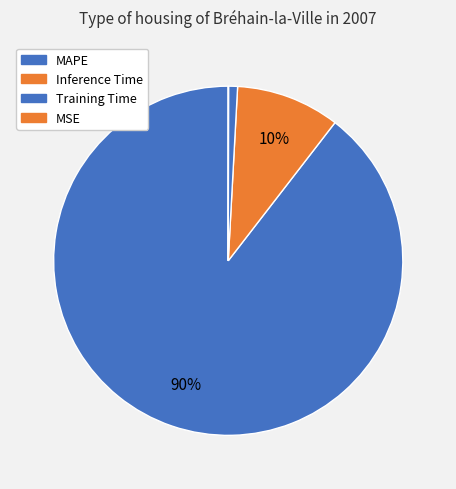

To the nearest percent, what portion does MAPE represent?

90%